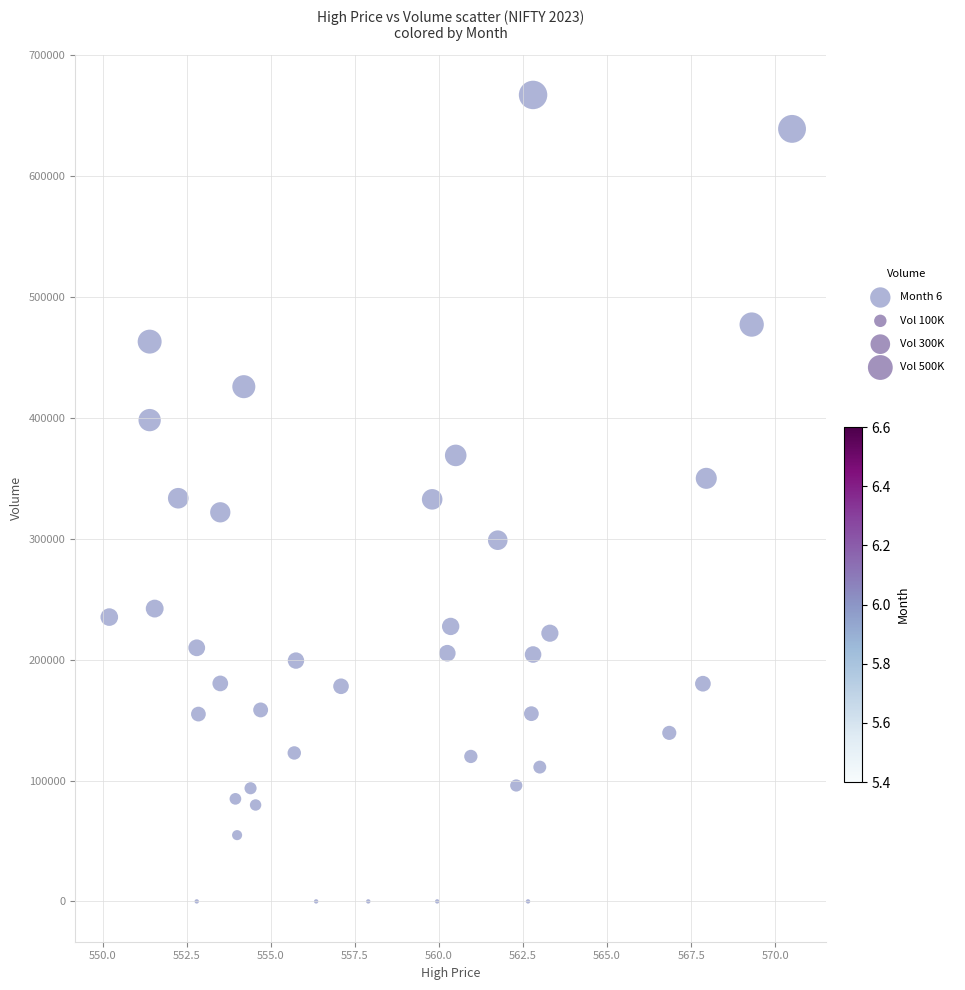

What is the range of Y values (max minus min)?

667230